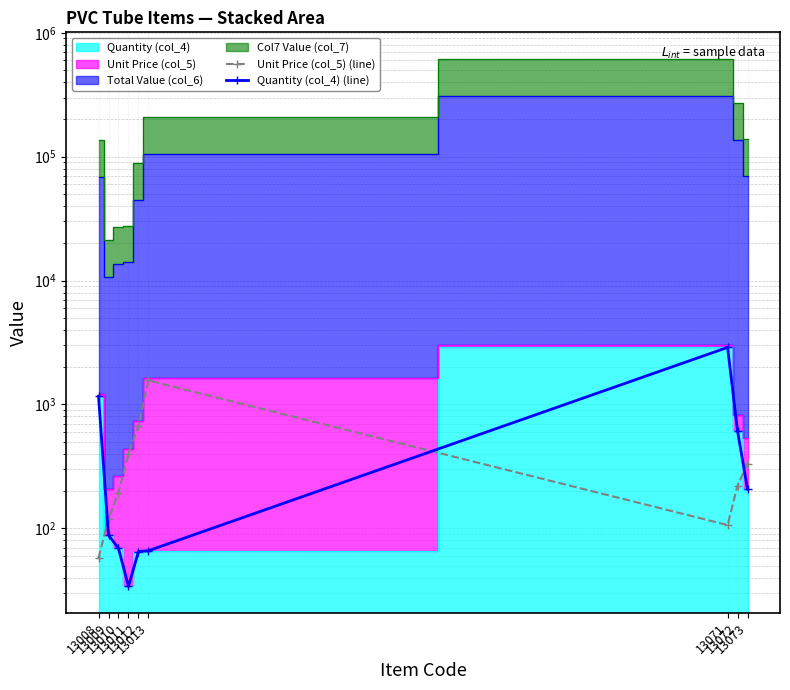

Where is the first local minimum for Quantity (col_4) (line)?

13011